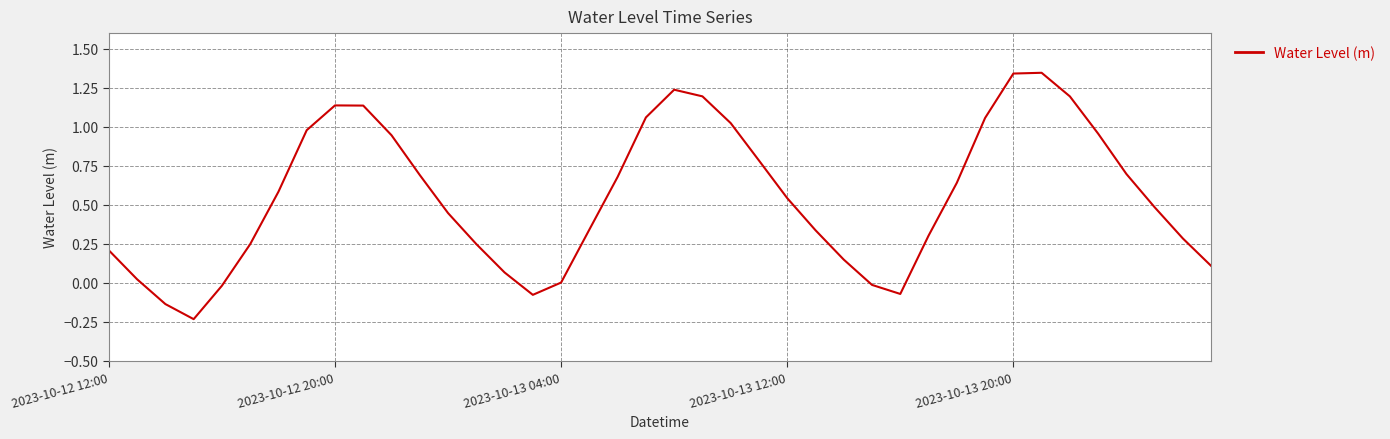

Does the chart have visible grid lines?

Yes